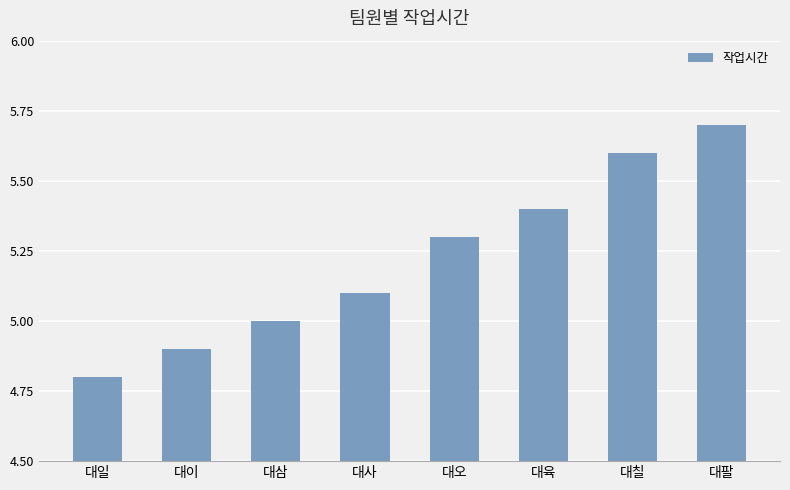

Count the values in the range 5 to 6.

6